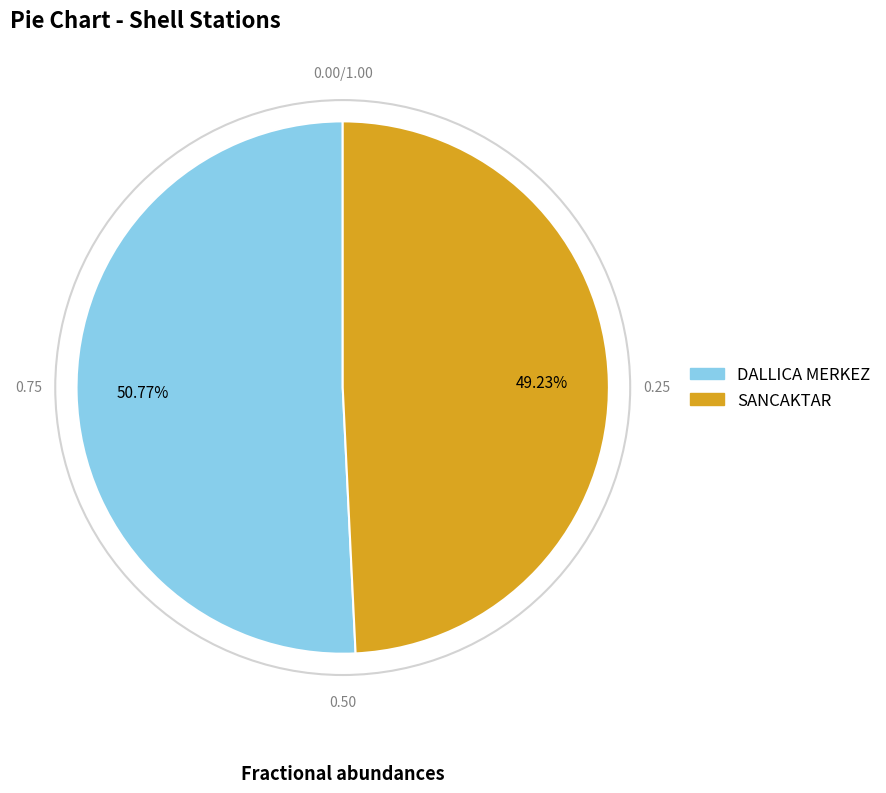

Is DALLICA MERKEZ the majority of the pie?

Yes